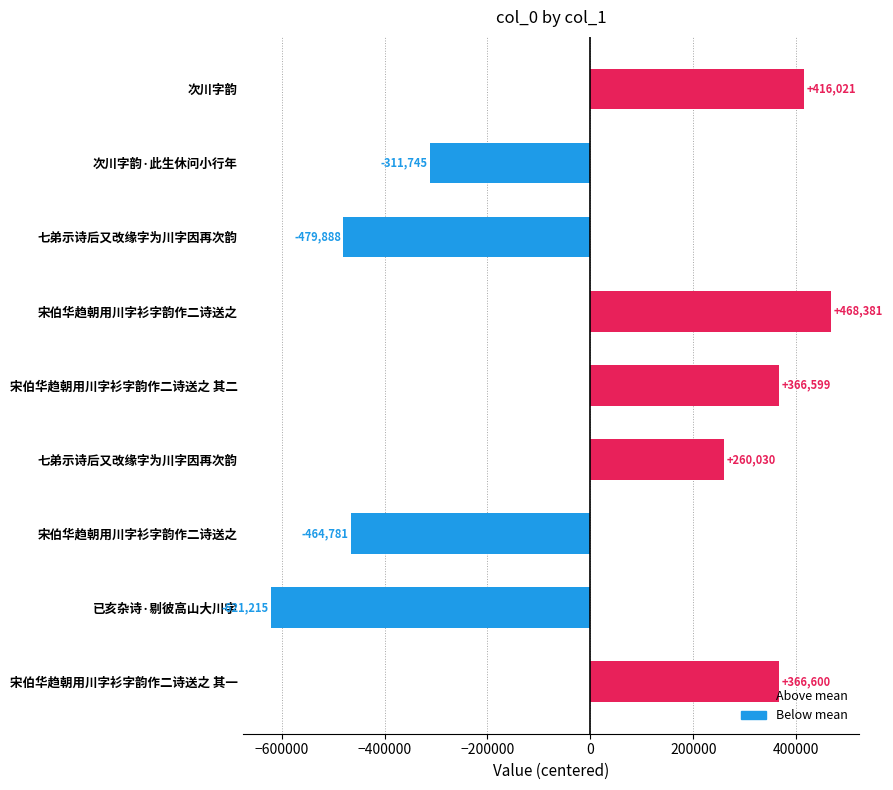

How many values are below 260029?

4